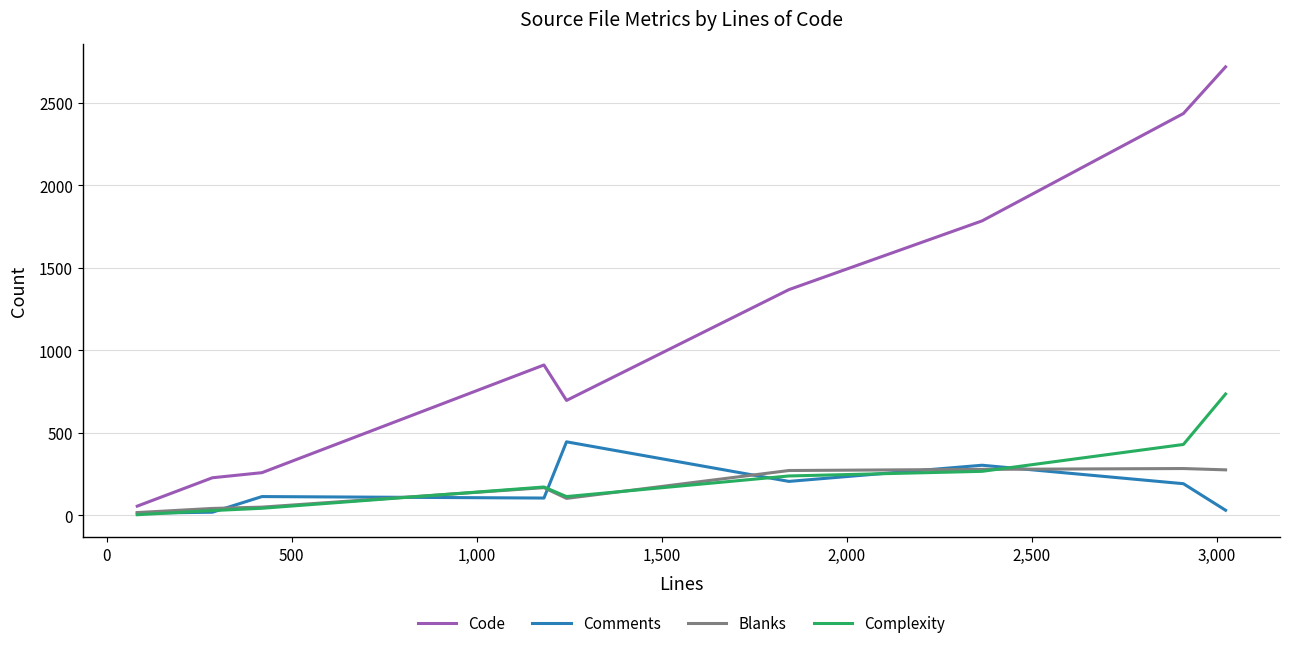

Which series has the largest range (max minus min)?

Code